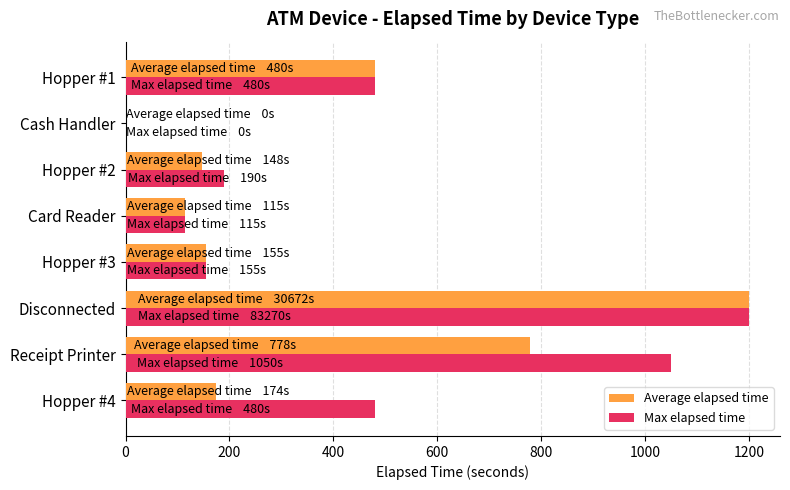

What is the sum of all Max elapsed time values?

3670.0